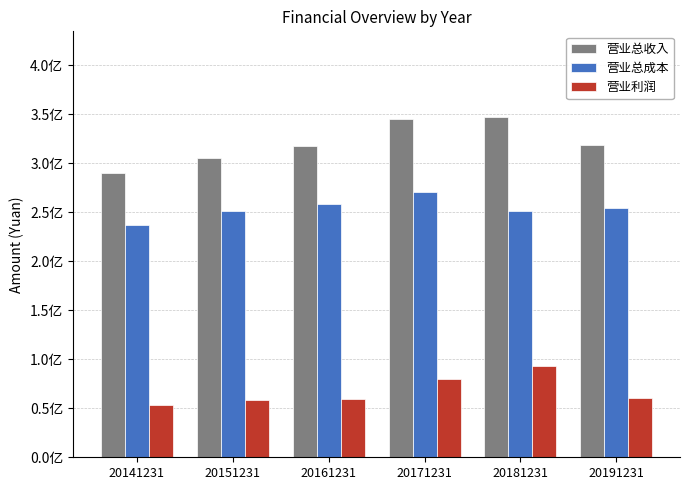

What is the greatest value displayed?

347656171.1